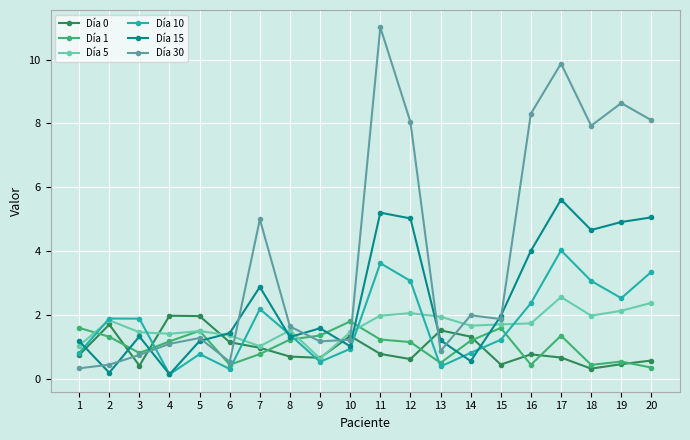

Between 16 and 19, which series saw the biggest shift?

Día 15